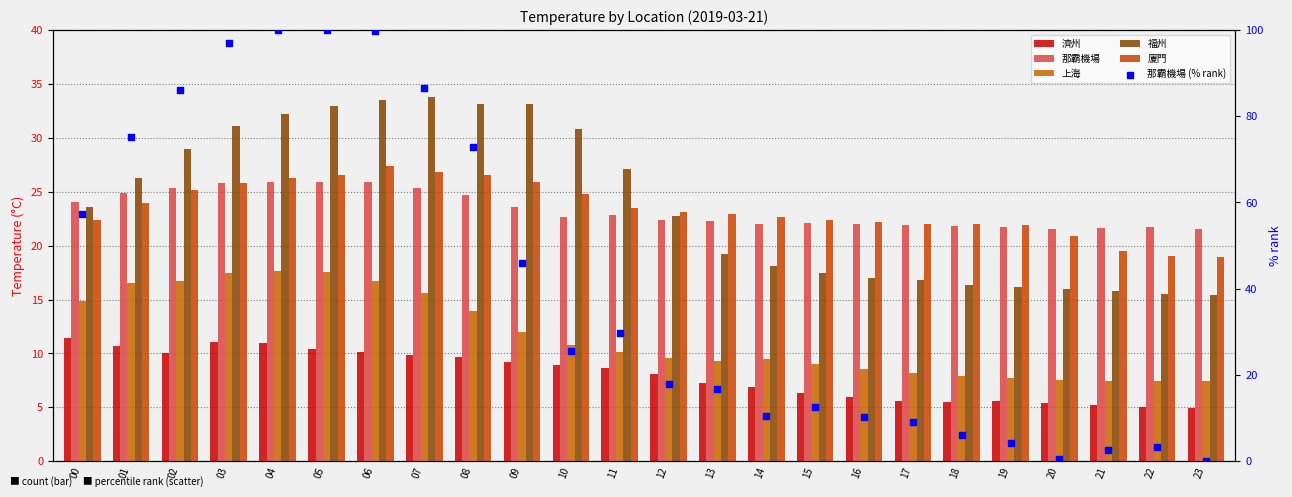

Which series reaches the maximum Y coordinate?

那霸機場 (% rank)